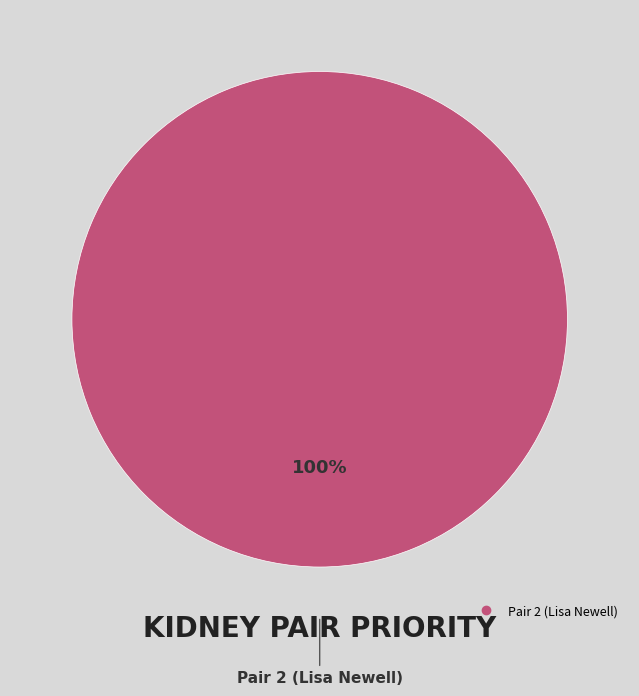

Is there any slice that represents more than half of the pie?

Yes